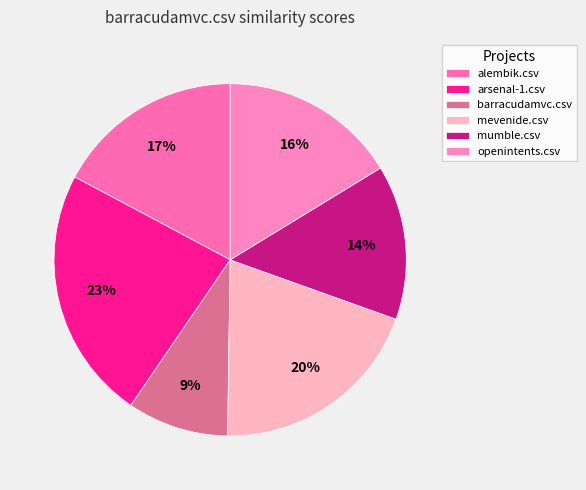

Which category has the biggest portion of the pie?

arsenal-1.csv